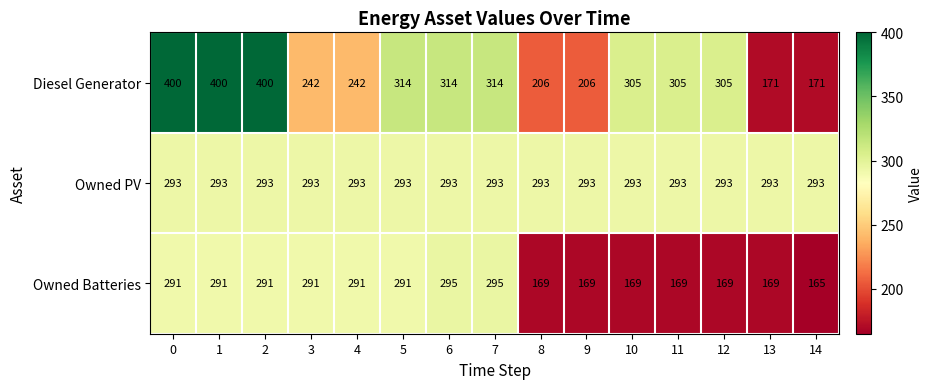

What is the total value across all series at 8?

668